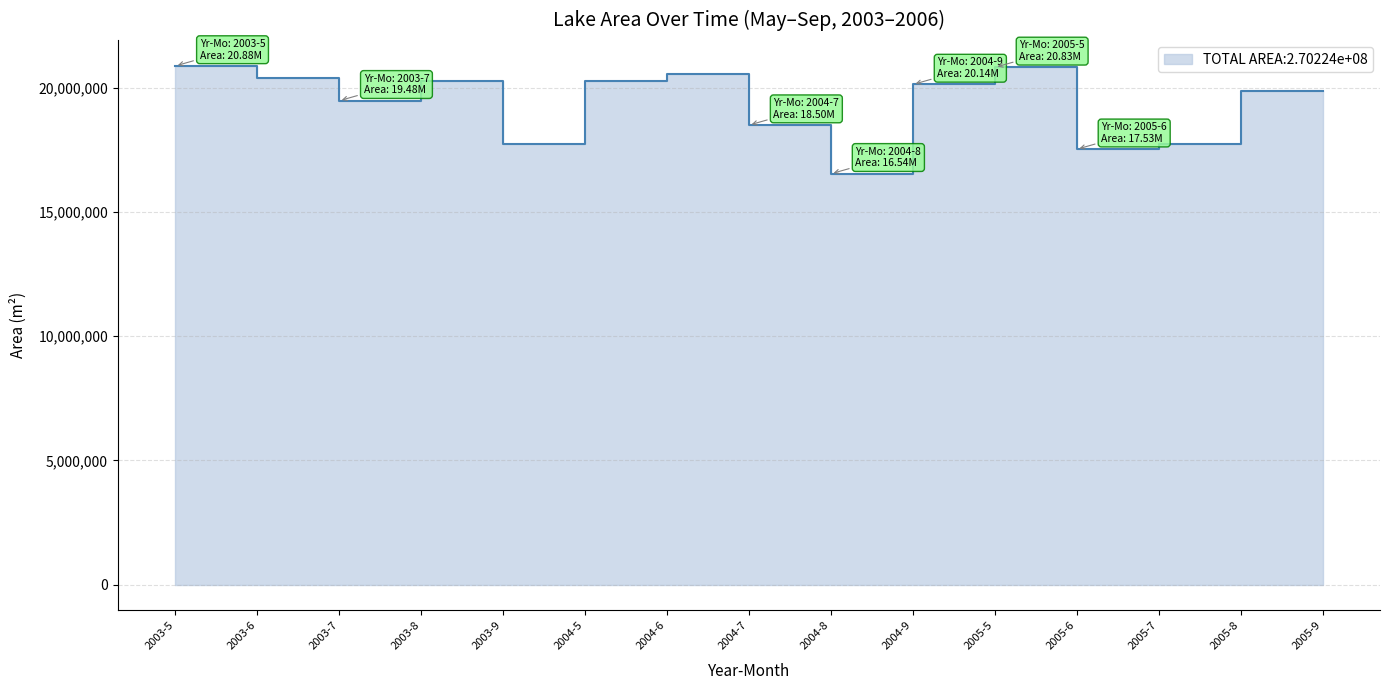

How many lines are shown in the chart?

1